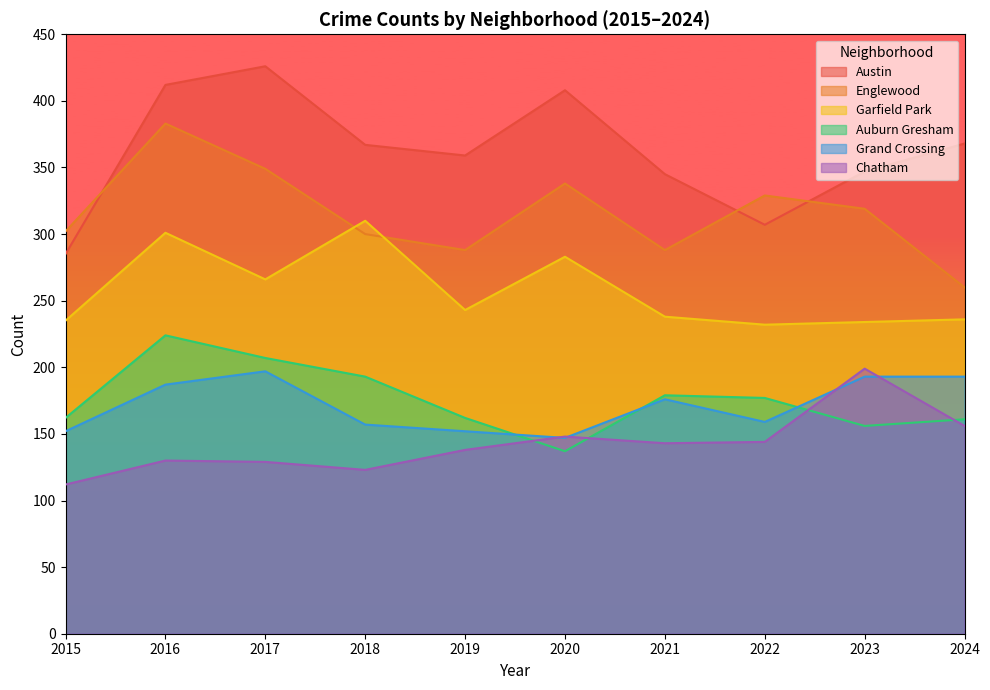

How many interior local valleys does the Garfield Park series have?

3